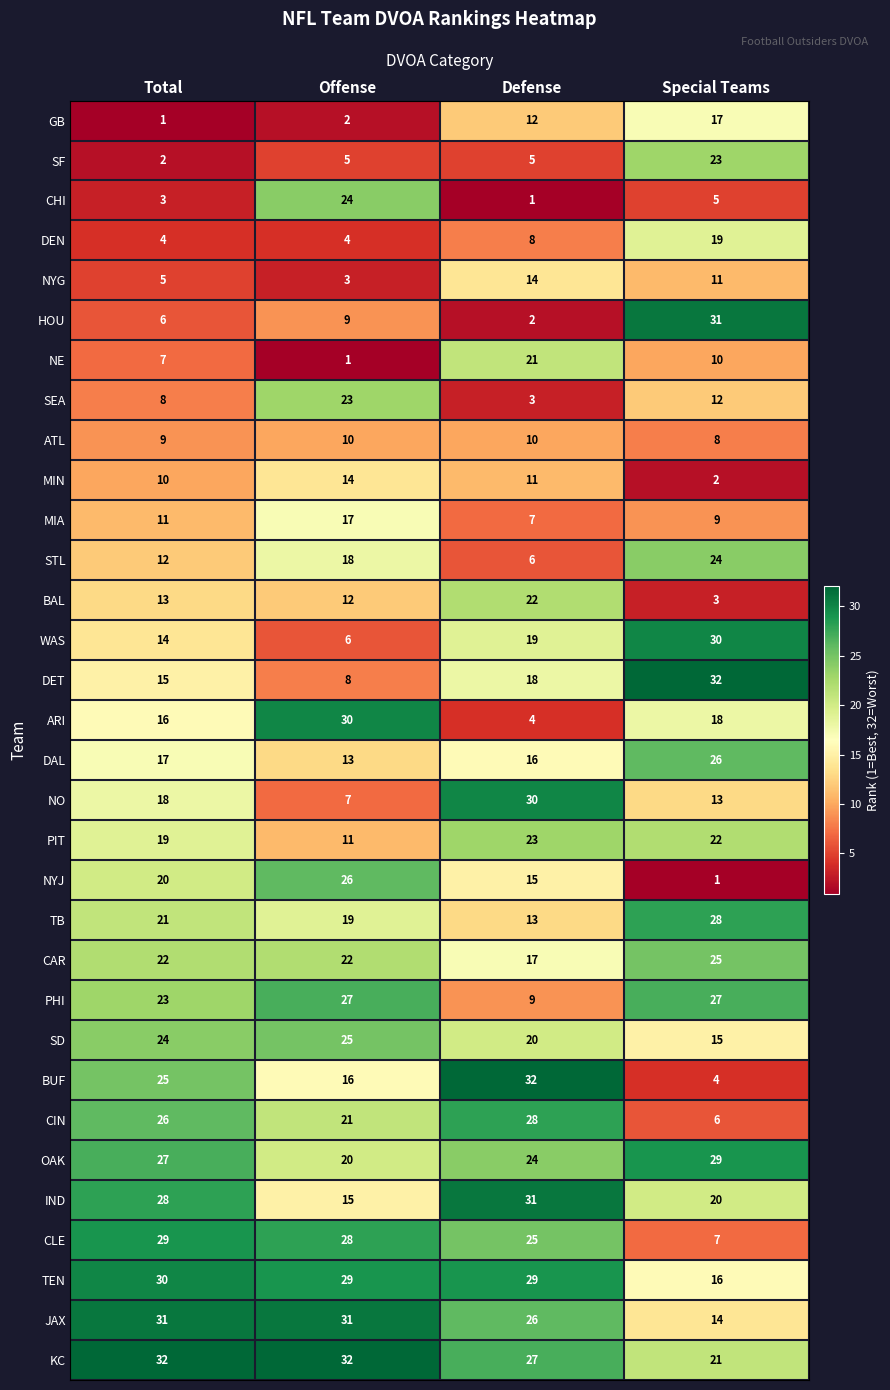

At which label does CLE reach its minimum?

Special Teams